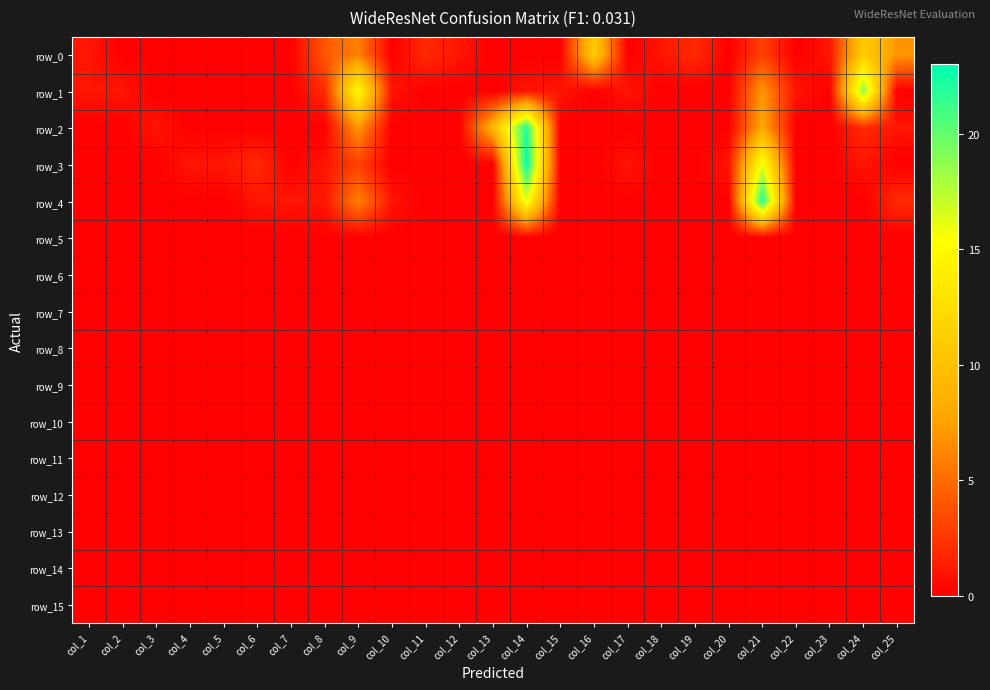

Reading right to left, what are all the values shown in this chart?

row_0: col_25=7	col_24=11	col_23=1	col_22=0	col_21=3	col_20=0	col_19=2	col_18=1	col_17=0	col_16=11	col_15=0	col_14=0	col_13=0	col_12=1	col_11=2	col_10=0	col_9=6	col_8=4	col_7=0	col_6=0	col_5=0	col_4=0	col_3=0	col_2=0	col_1=1
row_1: col_25=0	col_24=19	col_23=0	col_22=1	col_21=7	col_20=0	col_19=0	col_18=0	col_17=1	col_16=0	col_15=1	col_14=1	col_13=0	col_12=0	col_11=0	col_10=1	col_9=15	col_8=2	col_7=0	col_6=0	col_5=0	col_4=0	col_3=0	col_2=1	col_1=1
row_2: col_25=1	col_24=2	col_23=0	col_22=0	col_21=8	col_20=0	col_19=0	col_18=0	col_17=0	col_16=0	col_15=0	col_14=22	col_13=9	col_12=0	col_11=0	col_10=0	col_9=7	col_8=0	col_7=0	col_6=0	col_5=0	col_4=0	col_3=1	col_2=0	col_1=0
row_3: col_25=0	col_24=1	col_23=0	col_22=0	col_21=16	col_20=1	col_19=0	col_18=0	col_17=1	col_16=0	col_15=0	col_14=23	col_13=0	col_12=0	col_11=0	col_10=0	col_9=3	col_8=1	col_7=0	col_6=2	col_5=1	col_4=1	col_3=0	col_2=0	col_1=0
row_4: col_25=2	col_24=0	col_23=0	col_22=0	col_21=22	col_20=0	col_19=0	col_18=0	col_17=0	col_16=0	col_15=0	col_14=16	col_13=0	col_12=0	col_11=0	col_10=1	col_9=6	col_8=1	col_7=1	col_6=1	col_5=0	col_4=0	col_3=0	col_2=0	col_1=0
row_5: col_25=0	col_24=0	col_23=0	col_22=0	col_21=0	col_20=0	col_19=0	col_18=0	col_17=0	col_16=0	col_15=0	col_14=0	col_13=0	col_12=0	col_11=0	col_10=0	col_9=0	col_8=0	col_7=0	col_6=0	col_5=0	col_4=0	col_3=0	col_2=0	col_1=0
row_6: col_25=0	col_24=0	col_23=0	col_22=0	col_21=0	col_20=0	col_19=0	col_18=0	col_17=0	col_16=0	col_15=0	col_14=0	col_13=0	col_12=0	col_11=0	col_10=0	col_9=0	col_8=0	col_7=0	col_6=0	col_5=0	col_4=0	col_3=0	col_2=0	col_1=0
row_7: col_25=0	col_24=0	col_23=0	col_22=0	col_21=0	col_20=0	col_19=0	col_18=0	col_17=0	col_16=0	col_15=0	col_14=0	col_13=0	col_12=0	col_11=0	col_10=0	col_9=0	col_8=0	col_7=0	col_6=0	col_5=0	col_4=0	col_3=0	col_2=0	col_1=0
row_8: col_25=0	col_24=0	col_23=0	col_22=0	col_21=0	col_20=0	col_19=0	col_18=0	col_17=0	col_16=0	col_15=0	col_14=0	col_13=0	col_12=0	col_11=0	col_10=0	col_9=0	col_8=0	col_7=0	col_6=0	col_5=0	col_4=0	col_3=0	col_2=0	col_1=0
row_9: col_25=0	col_24=0	col_23=0	col_22=0	col_21=0	col_20=0	col_19=0	col_18=0	col_17=0	col_16=0	col_15=0	col_14=0	col_13=0	col_12=0	col_11=0	col_10=0	col_9=0	col_8=0	col_7=0	col_6=0	col_5=0	col_4=0	col_3=0	col_2=0	col_1=0
row_10: col_25=0	col_24=0	col_23=0	col_22=0	col_21=0	col_20=0	col_19=0	col_18=0	col_17=0	col_16=0	col_15=0	col_14=0	col_13=0	col_12=0	col_11=0	col_10=0	col_9=0	col_8=0	col_7=0	col_6=0	col_5=0	col_4=0	col_3=0	col_2=0	col_1=0
row_11: col_25=0	col_24=0	col_23=0	col_22=0	col_21=0	col_20=0	col_19=0	col_18=0	col_17=0	col_16=0	col_15=0	col_14=0	col_13=0	col_12=0	col_11=0	col_10=0	col_9=0	col_8=0	col_7=0	col_6=0	col_5=0	col_4=0	col_3=0	col_2=0	col_1=0
row_12: col_25=0	col_24=0	col_23=0	col_22=0	col_21=0	col_20=0	col_19=0	col_18=0	col_17=0	col_16=0	col_15=0	col_14=0	col_13=0	col_12=0	col_11=0	col_10=0	col_9=0	col_8=0	col_7=0	col_6=0	col_5=0	col_4=0	col_3=0	col_2=0	col_1=0
row_13: col_25=0	col_24=0	col_23=0	col_22=0	col_21=0	col_20=0	col_19=0	col_18=0	col_17=0	col_16=0	col_15=0	col_14=0	col_13=0	col_12=0	col_11=0	col_10=0	col_9=0	col_8=0	col_7=0	col_6=0	col_5=0	col_4=0	col_3=0	col_2=0	col_1=0
row_14: col_25=0	col_24=0	col_23=0	col_22=0	col_21=0	col_20=0	col_19=0	col_18=0	col_17=0	col_16=0	col_15=0	col_14=0	col_13=0	col_12=0	col_11=0	col_10=0	col_9=0	col_8=0	col_7=0	col_6=0	col_5=0	col_4=0	col_3=0	col_2=0	col_1=0
row_15: col_25=0	col_24=0	col_23=0	col_22=0	col_21=0	col_20=0	col_19=0	col_18=0	col_17=0	col_16=0	col_15=0	col_14=0	col_13=0	col_12=0	col_11=0	col_10=0	col_9=0	col_8=0	col_7=0	col_6=0	col_5=0	col_4=0	col_3=0	col_2=0	col_1=0